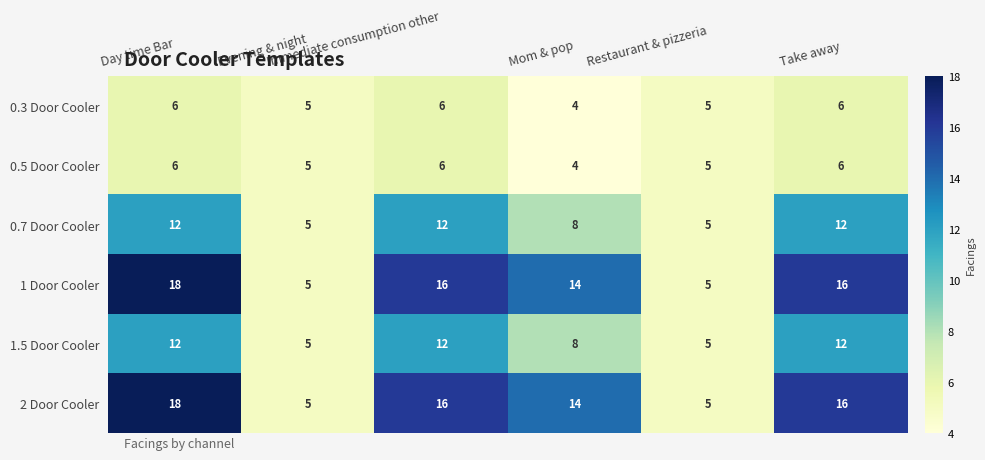

At how many categories does at least one series exceed 10?

4